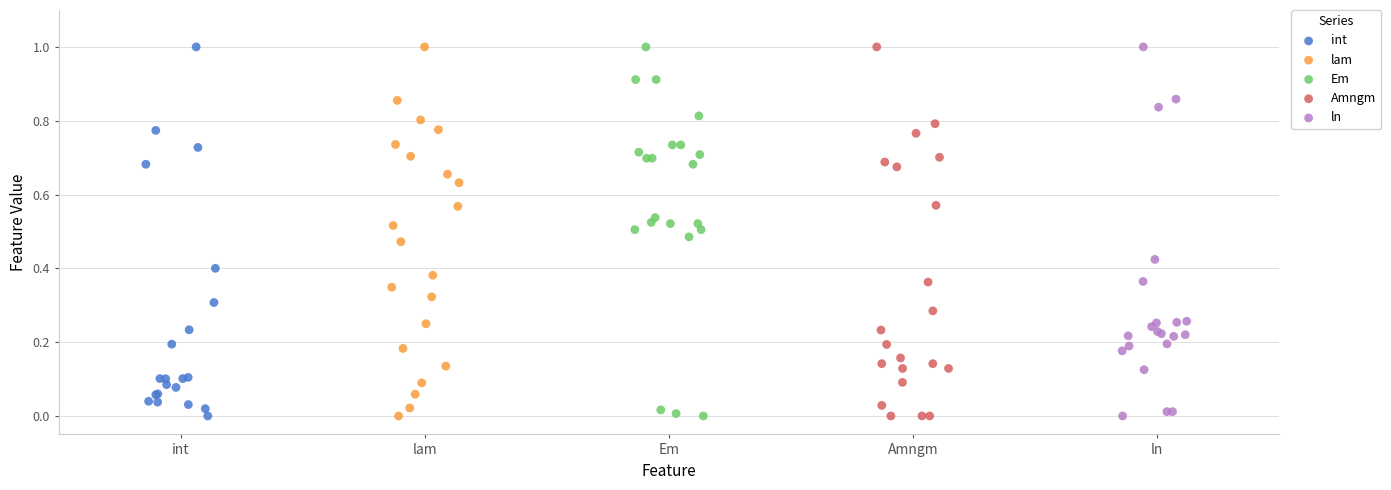

What are all the series names shown in the legend?

int, lam, Em, Amngm, ln